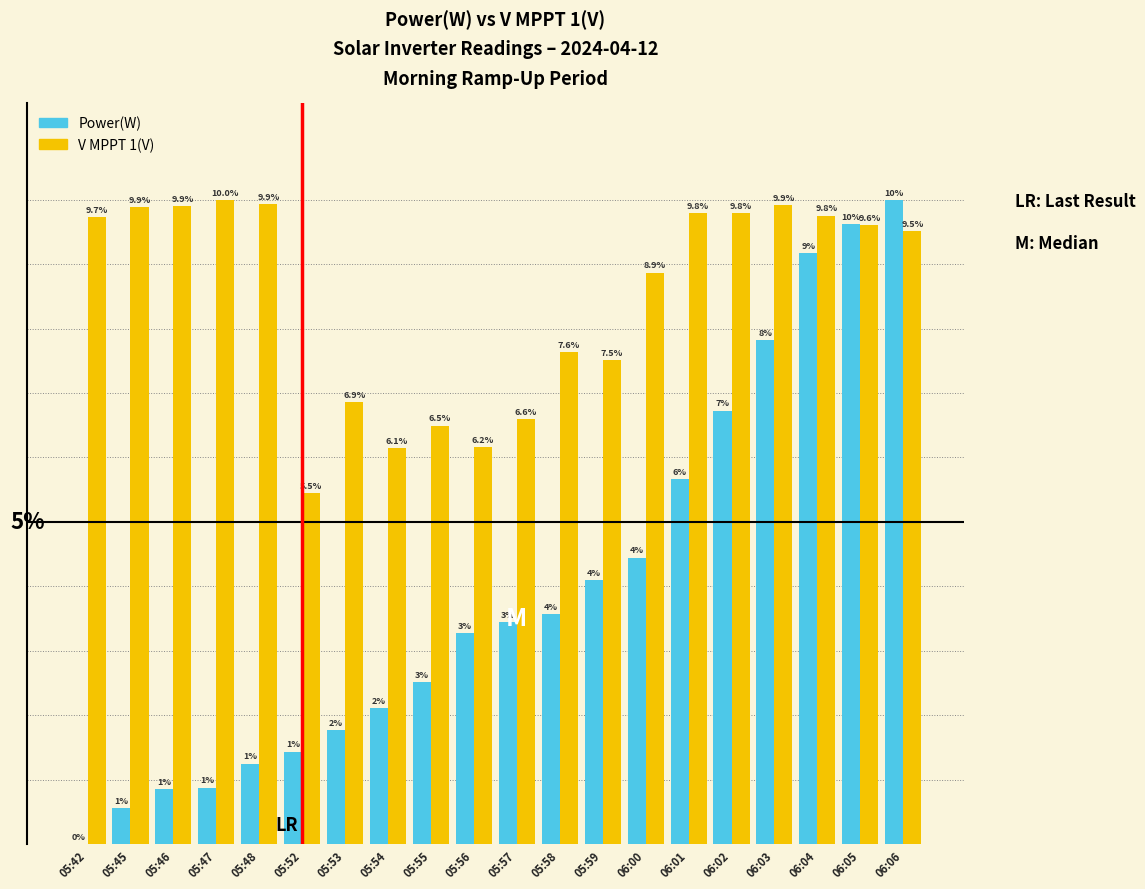

Is the value of Power(W) at 05:45 greater than the value of V MPPT 1(V) at 06:05?

No